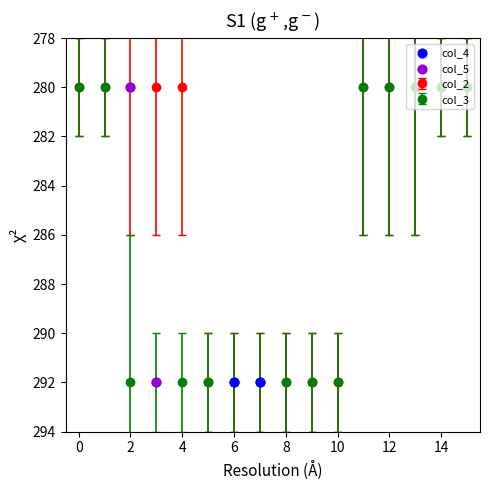

What is the maximum value for col_2?

292